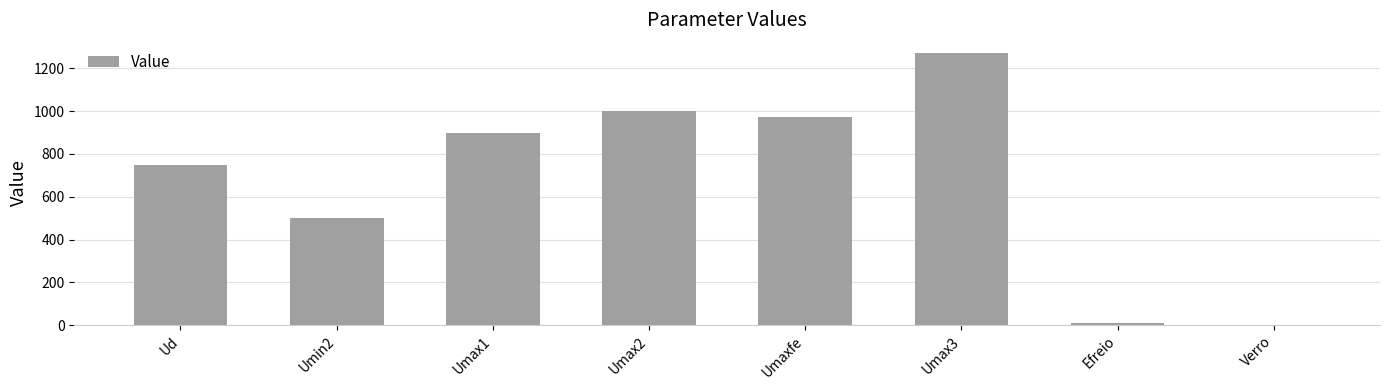

How many distinct data groups are displayed?

1